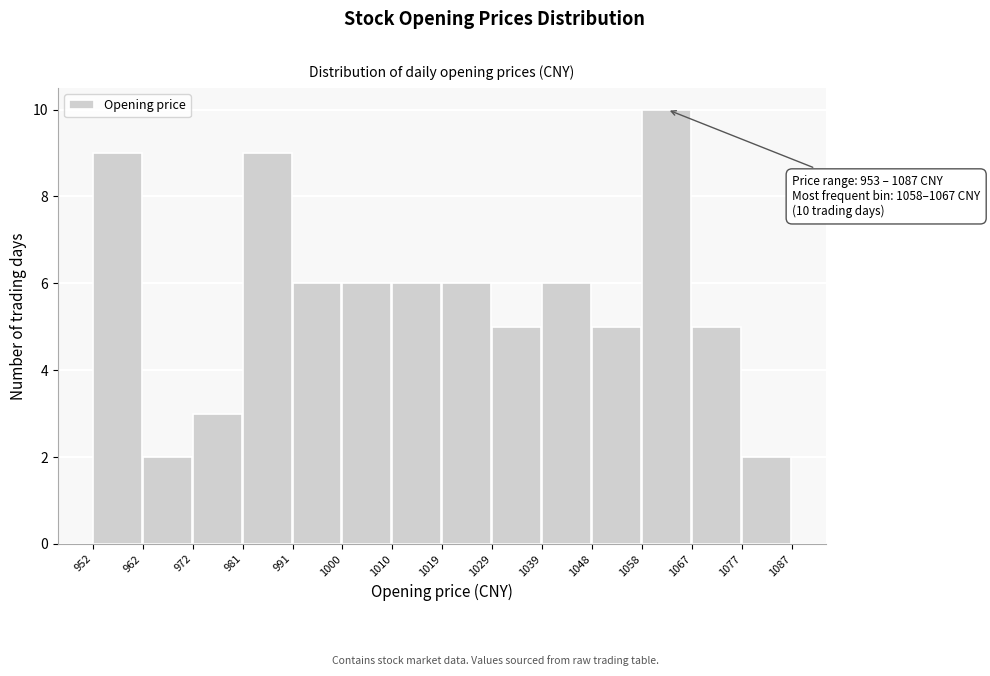

Which range on the x-axis has the tallest bar?

1058 to 1067